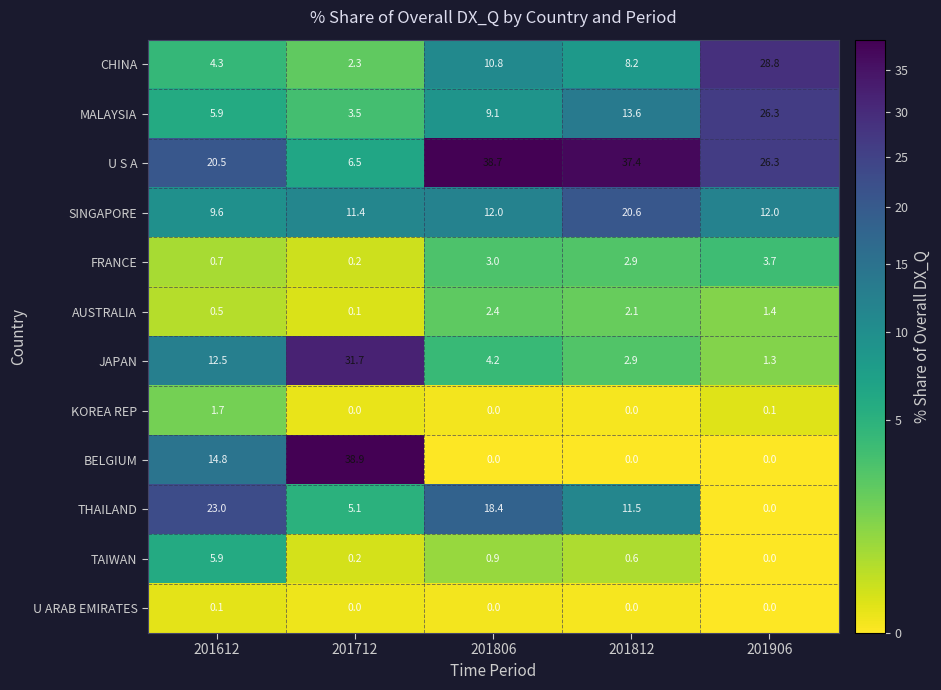

What is the difference between the maximum and minimum values in the THAILAND series?

23.0